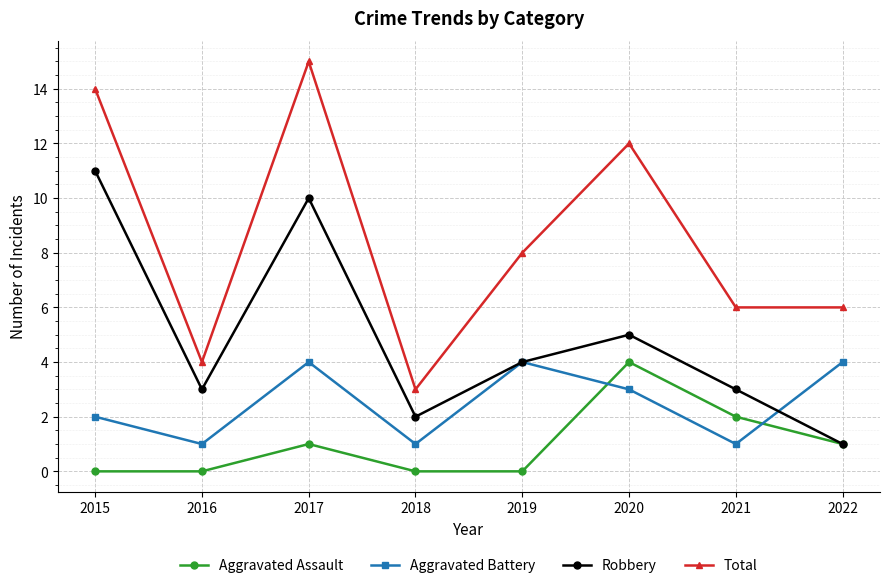

Is the value of Robbery at 2015 greater than the value of Aggravated Assault at 2018?

Yes